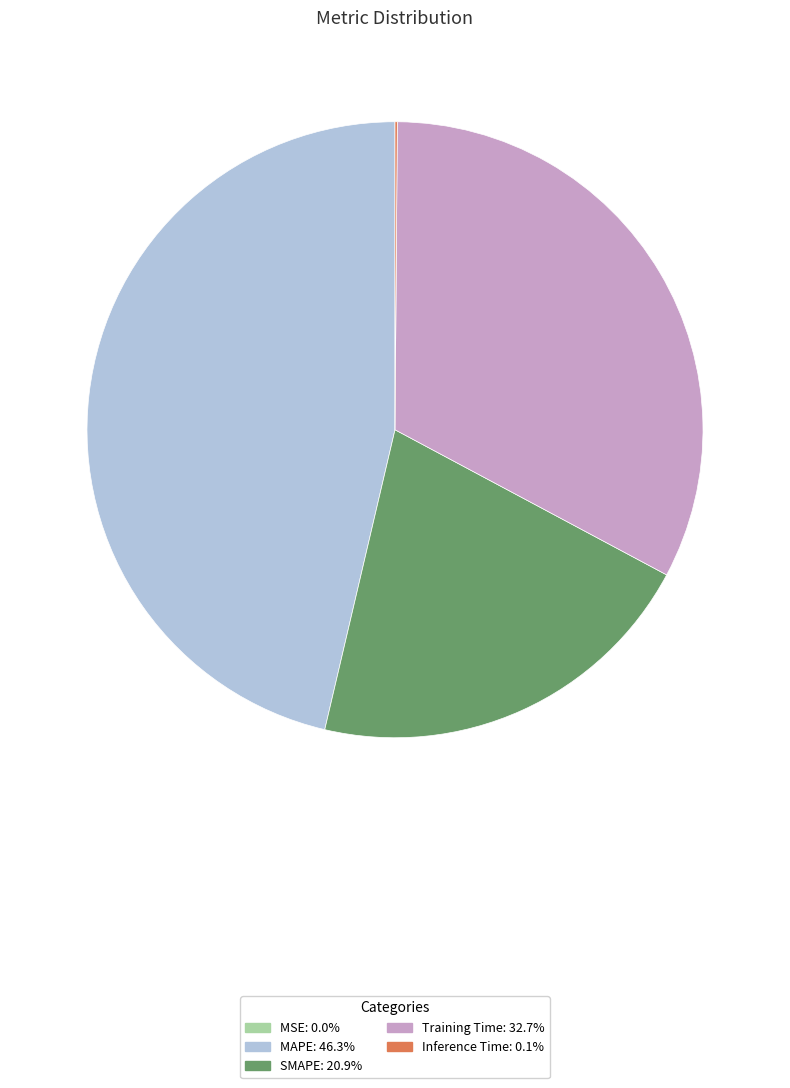

Do MAPE and Training Time together represent more than half of the pie?

Yes